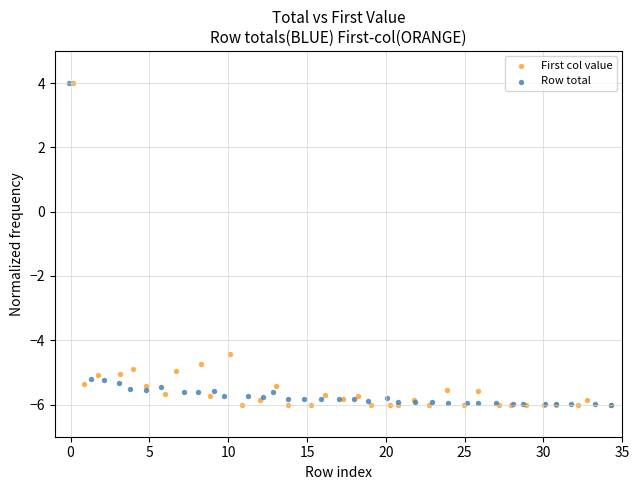

What are all the series names shown in the legend?

First col value, Row total